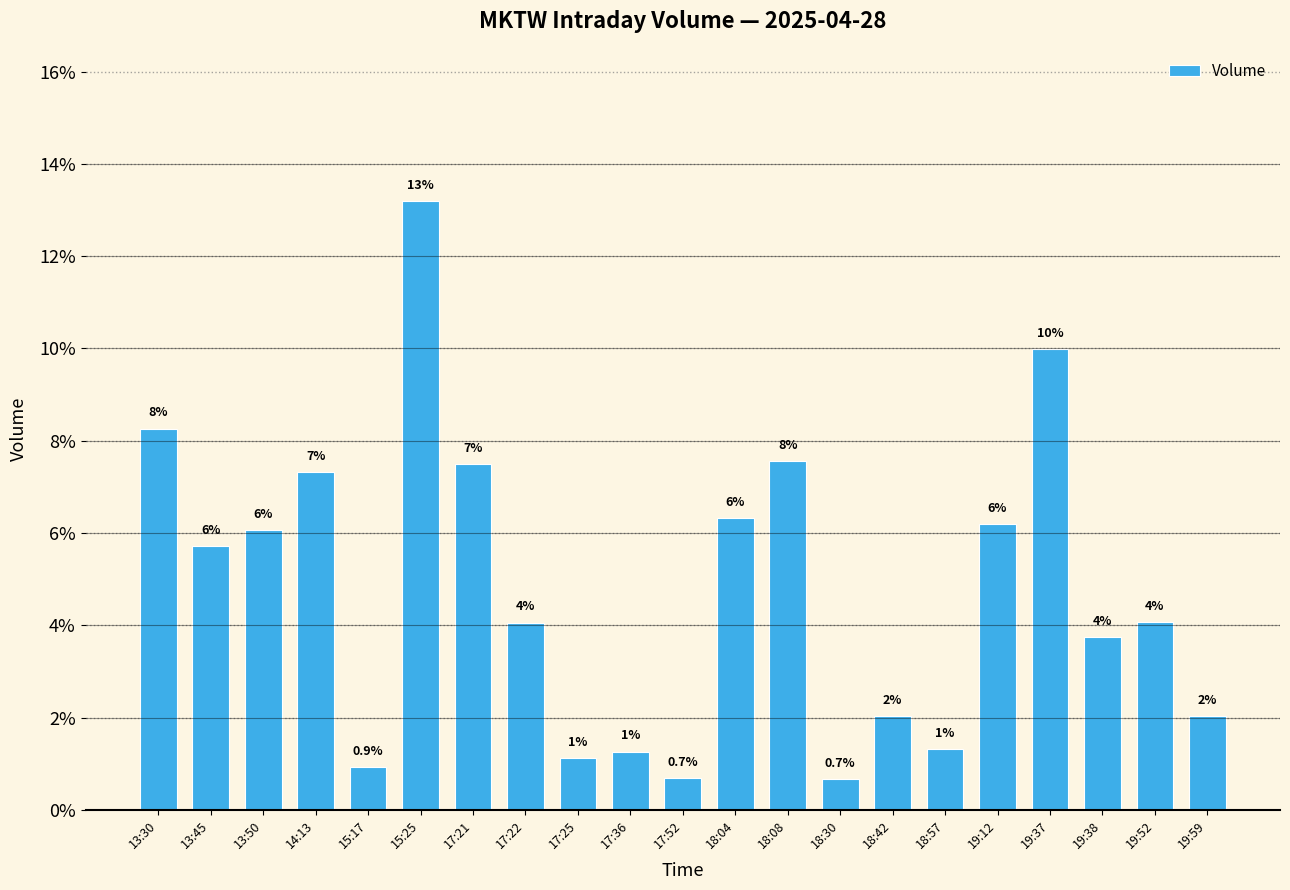

What is the difference between the maximum and minimum values?

0.1